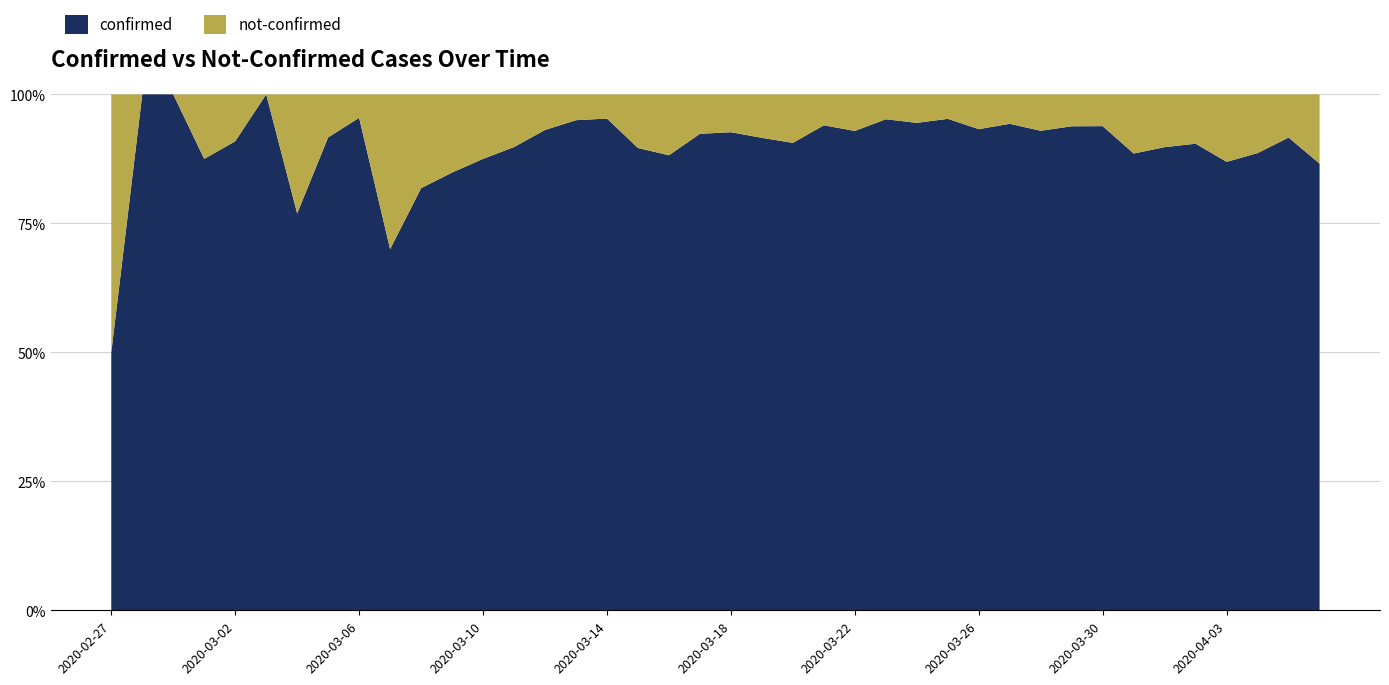

Reading left to right, transcribe all the data shown in this chart.

confirmed: 2	4	1	7	10	8	10	11	21	7	18	28	28	44	54	76	61	69	142	145	177	261	241	204	236	454	428	442	443	562	303	258	442	309	316	350	339	187	230	329
not-confirmed: 2	0	0	1	1	0	3	1	1	3	4	5	4	5	4	4	3	8	19	12	14	24	25	13	18	23	25	22	32	34	23	17	29	40	36	37	51	24	21	51